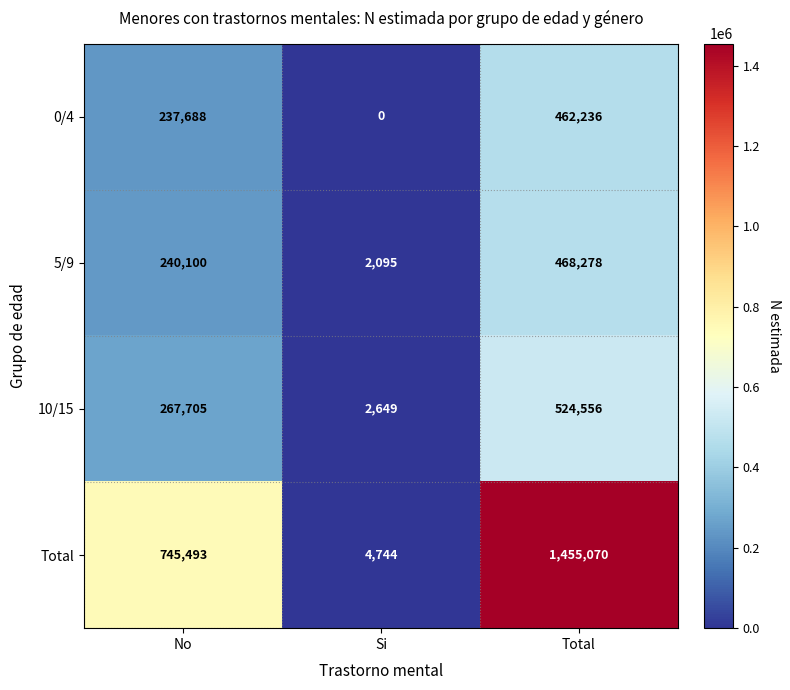

Reading left to right, what are all the values shown in this chart?

0/4: No=237688	Si=0	Total=462236
5/9: No=240100	Si=2095	Total=468278
10/15: No=267705	Si=2649	Total=524556
Total: No=745493	Si=4744	Total=1455070